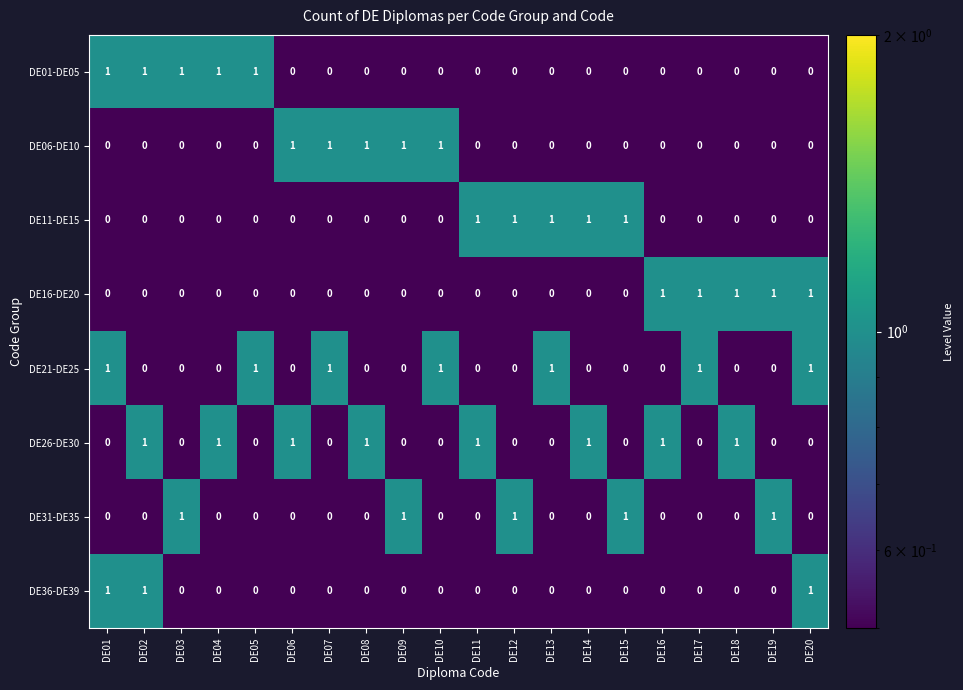

The value of DE16-DE20 at DE20 is 1. True or false?

True